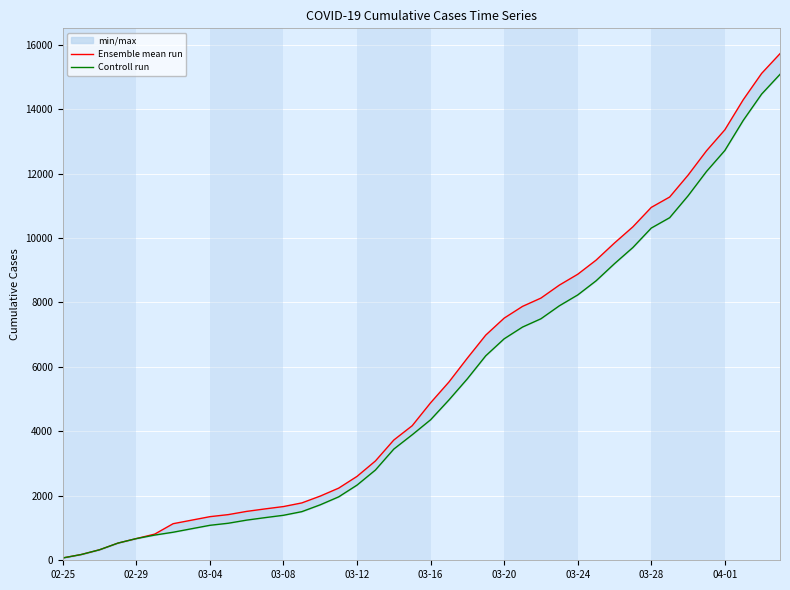

Is the value of Ensemble mean run at 31 greater than the value of Controll run at 03-12?

Yes